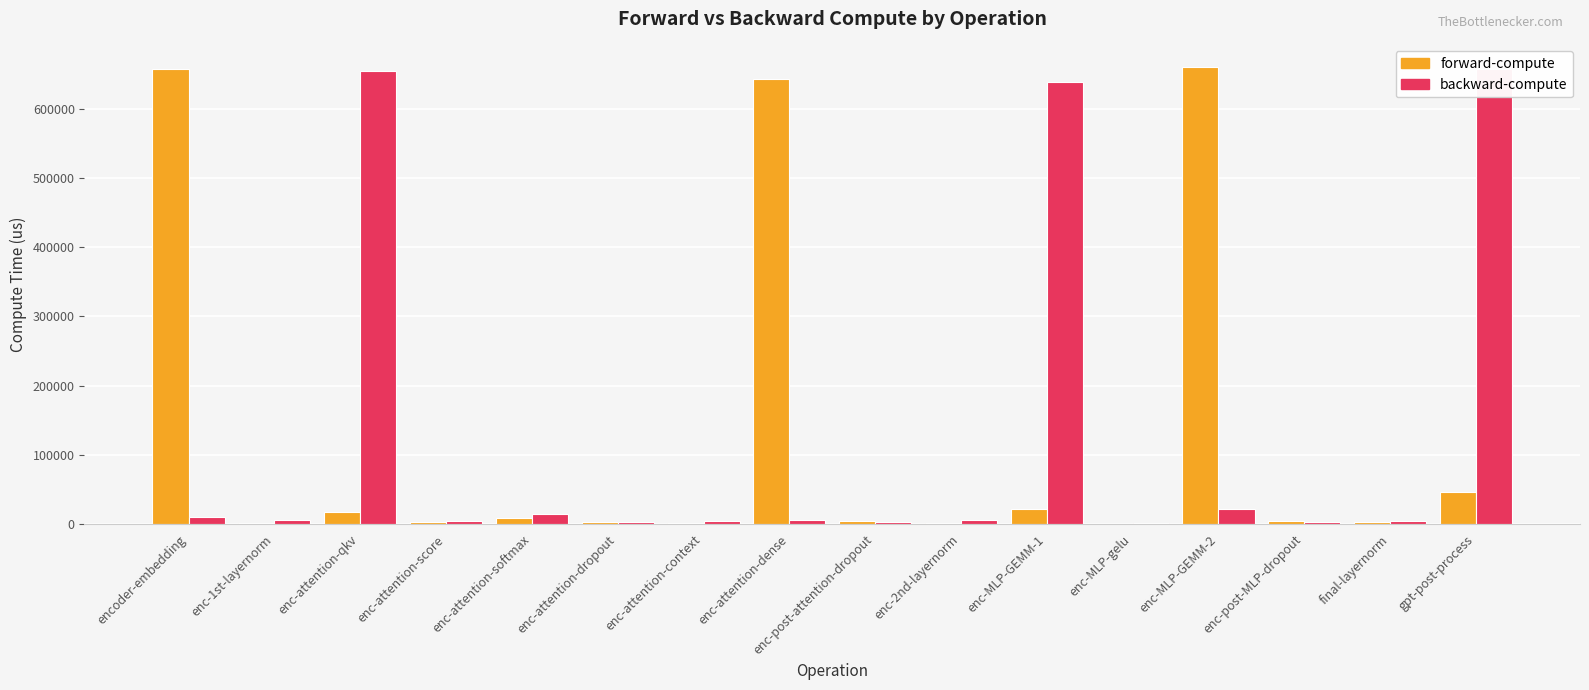

How many groups of bars are there?

16